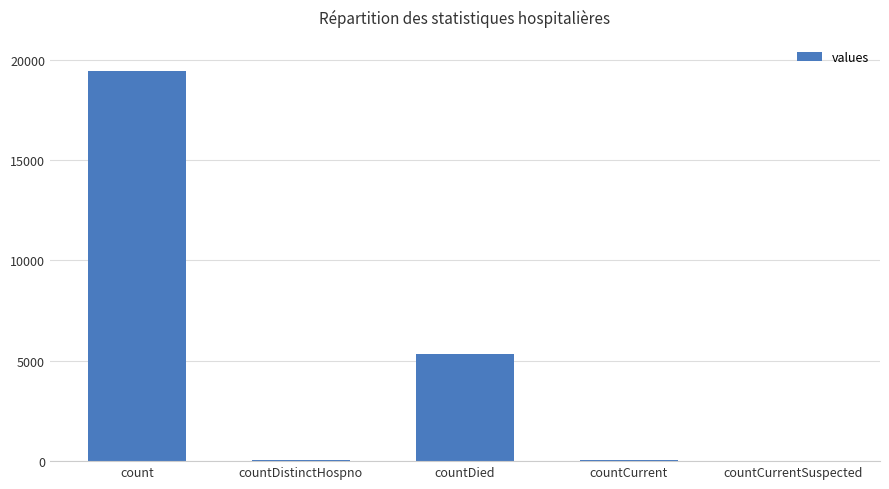

What is the maximum value shown in the chart?

19420